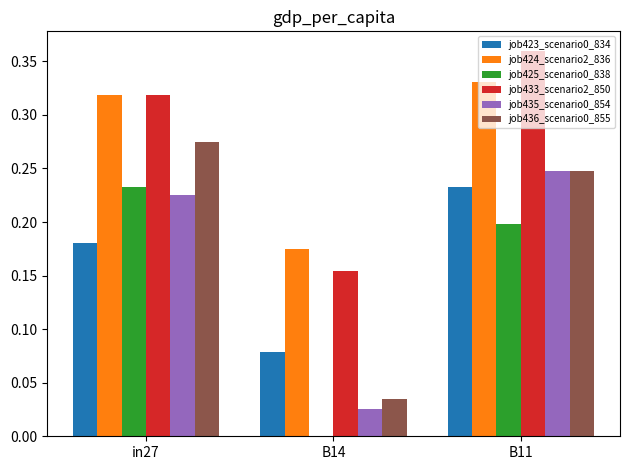

The value of job423_scenario0_834 at B11 is 0.1. True or false?

False